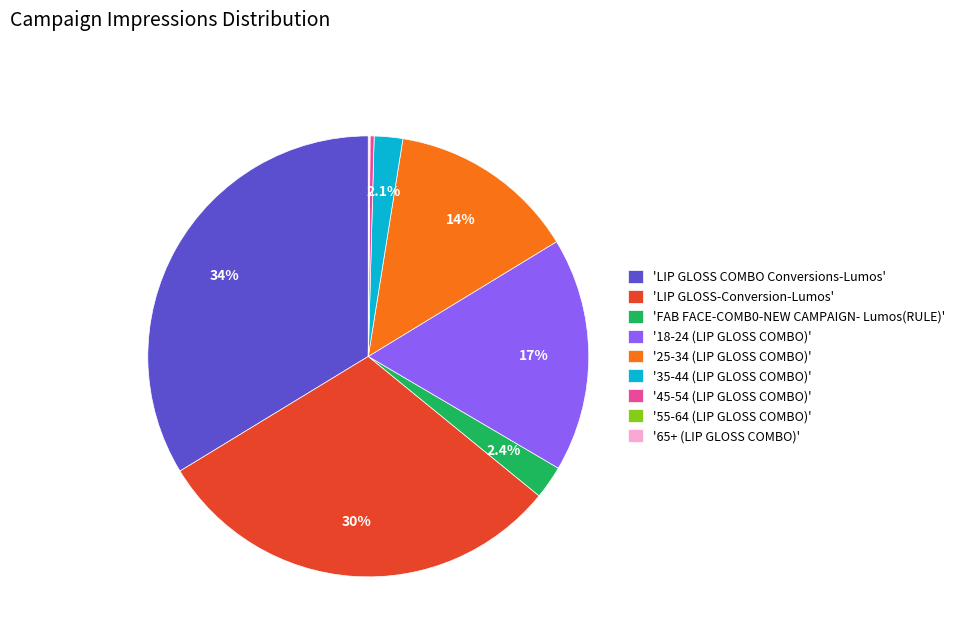

Which category has the biggest portion of the pie?

'LIP GLOSS COMBO Conversions-Lumos'